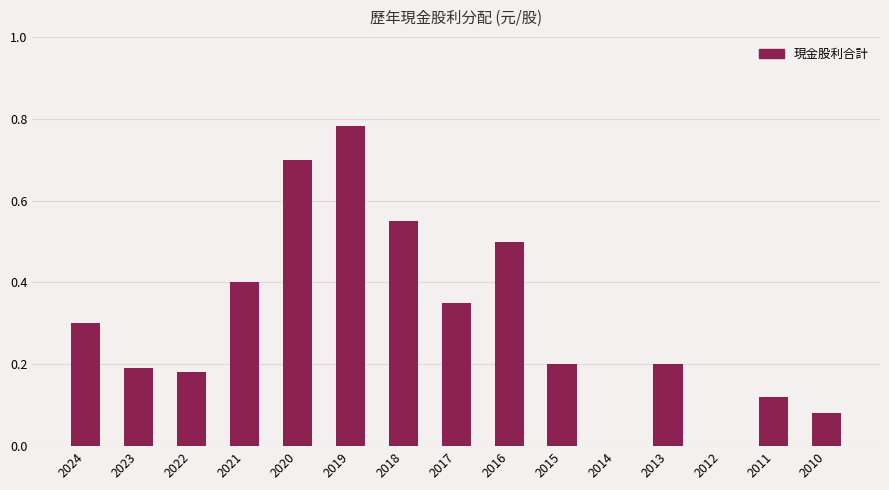

Which category has the highest value across all series?

2019